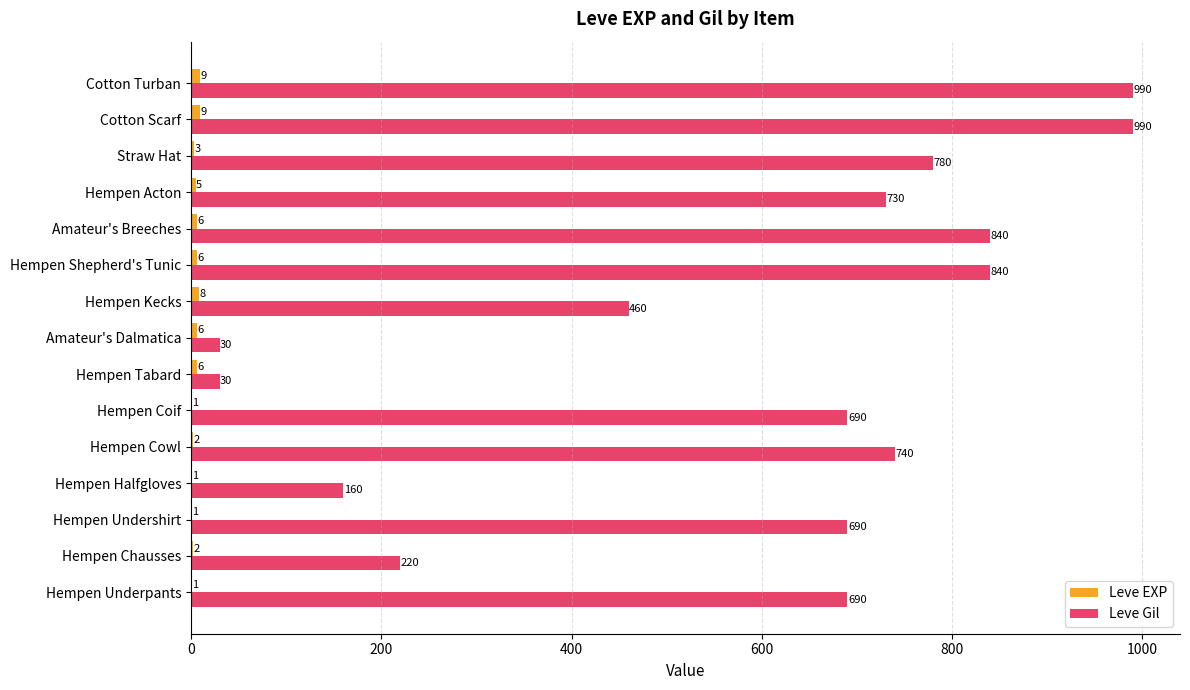

What is the maximum value shown in the chart?

990